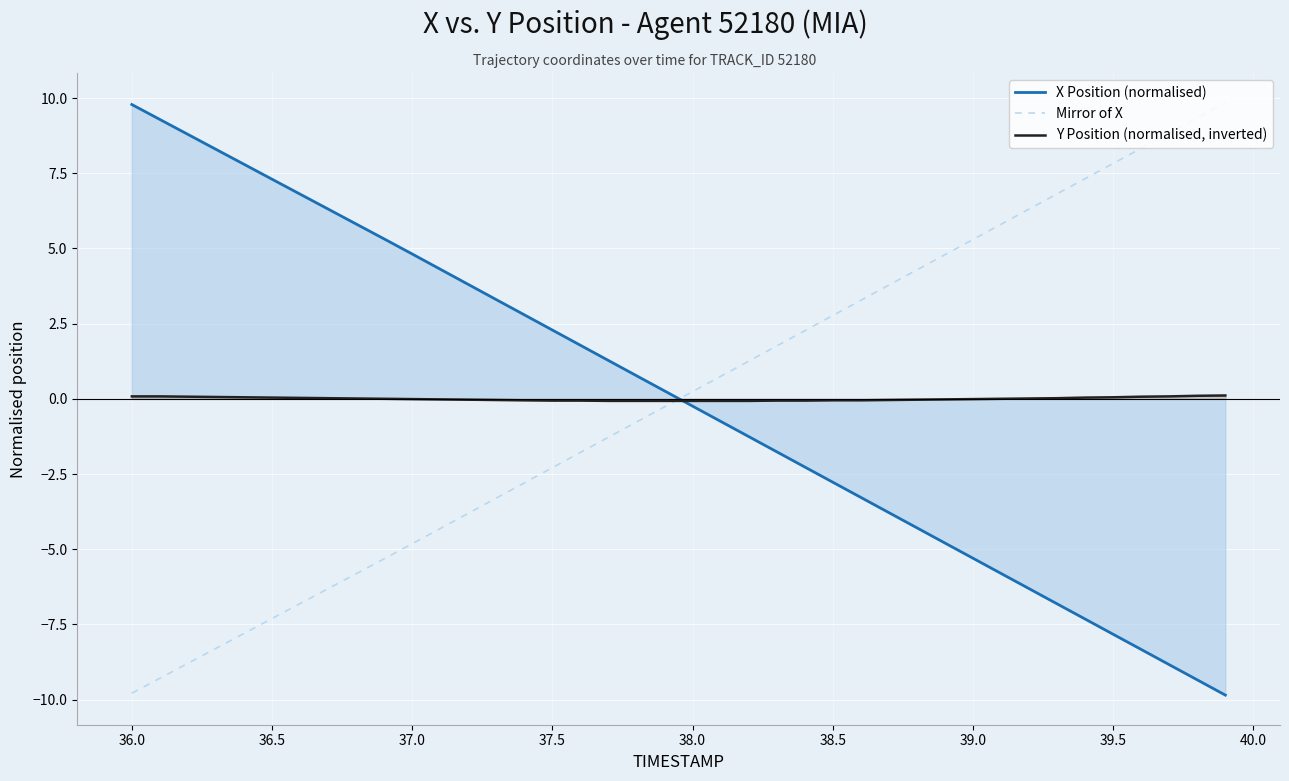

What is the value of the Mirror of X point at the 24th from the left?

1.8